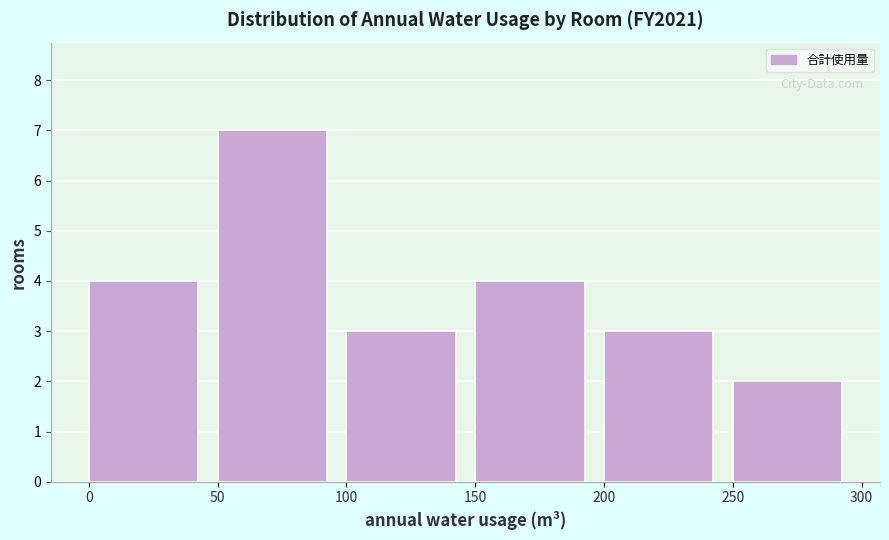

Reading left to right, list every bar in this chart as the range it spans on the x-axis followed by its height. The values are not printed on the chart, so give them approximately, as read against the axis.

0 to 50: 4
50 to 100: 7
100 to 150: 3
150 to 200: 4
200 to 250: 3
250 to 300: 2